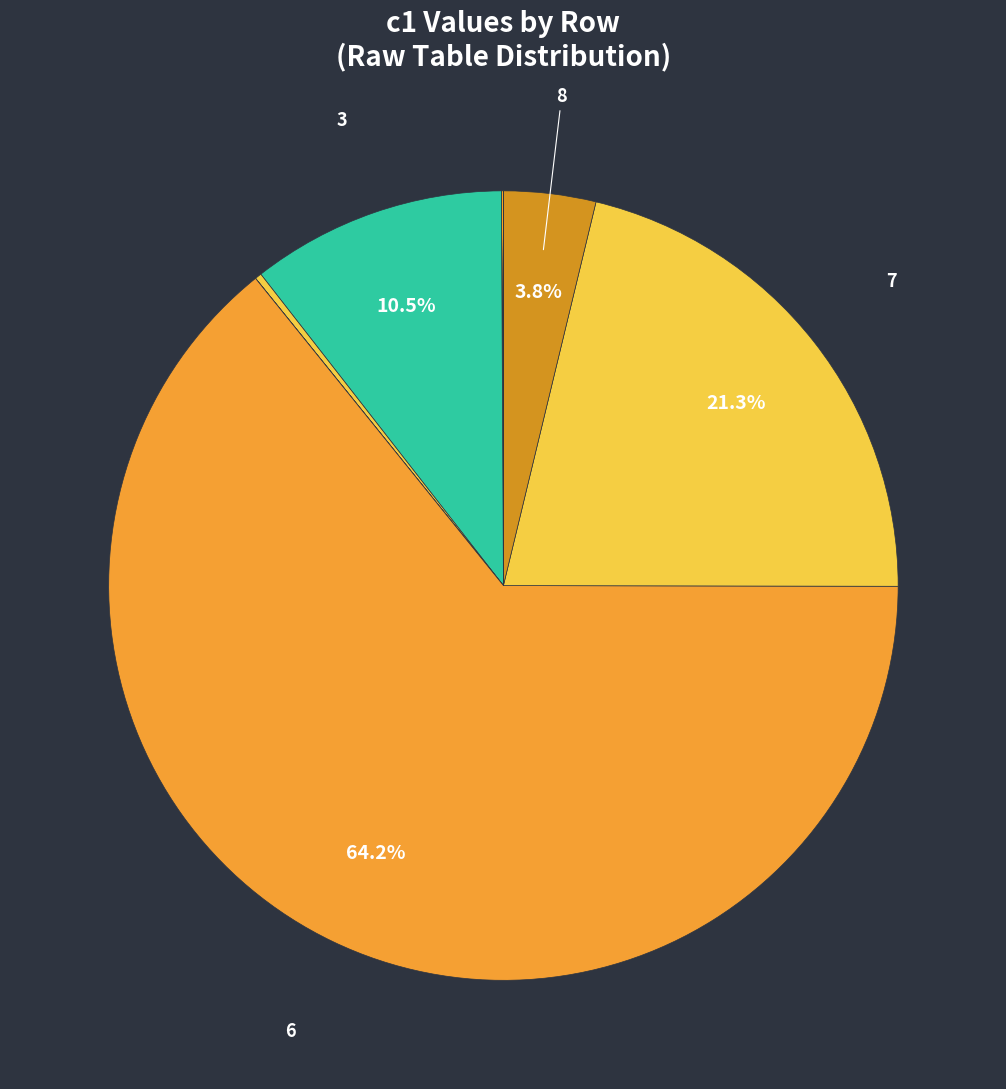

Which category has the biggest portion of the pie?

6